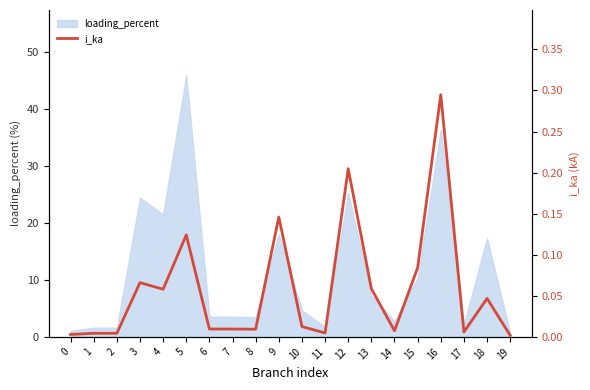

The loading_percent series shows 4.7 at 10. True or false?

True